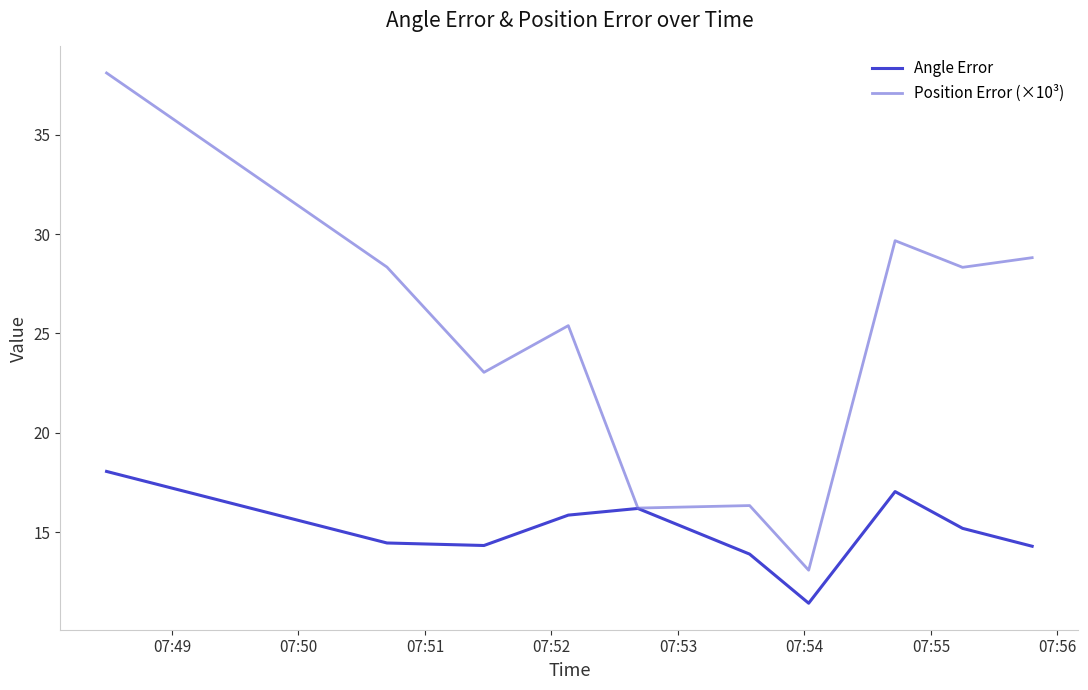

Does the chart display data point markers on the line(s)?

No